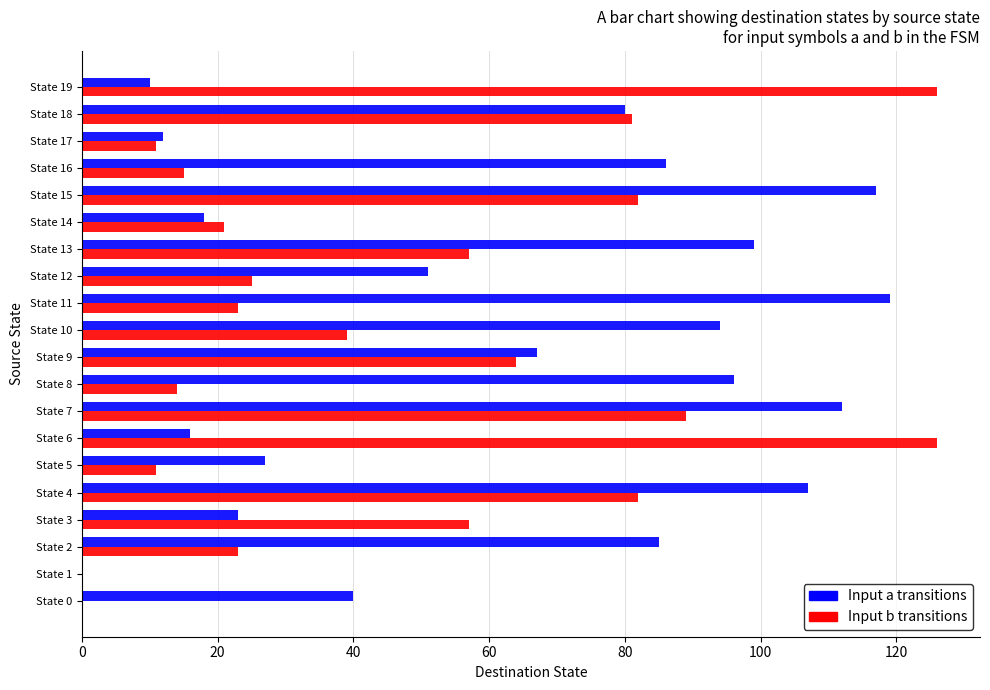

Which series changed the most between State 17 and State 18?

Input b transitions